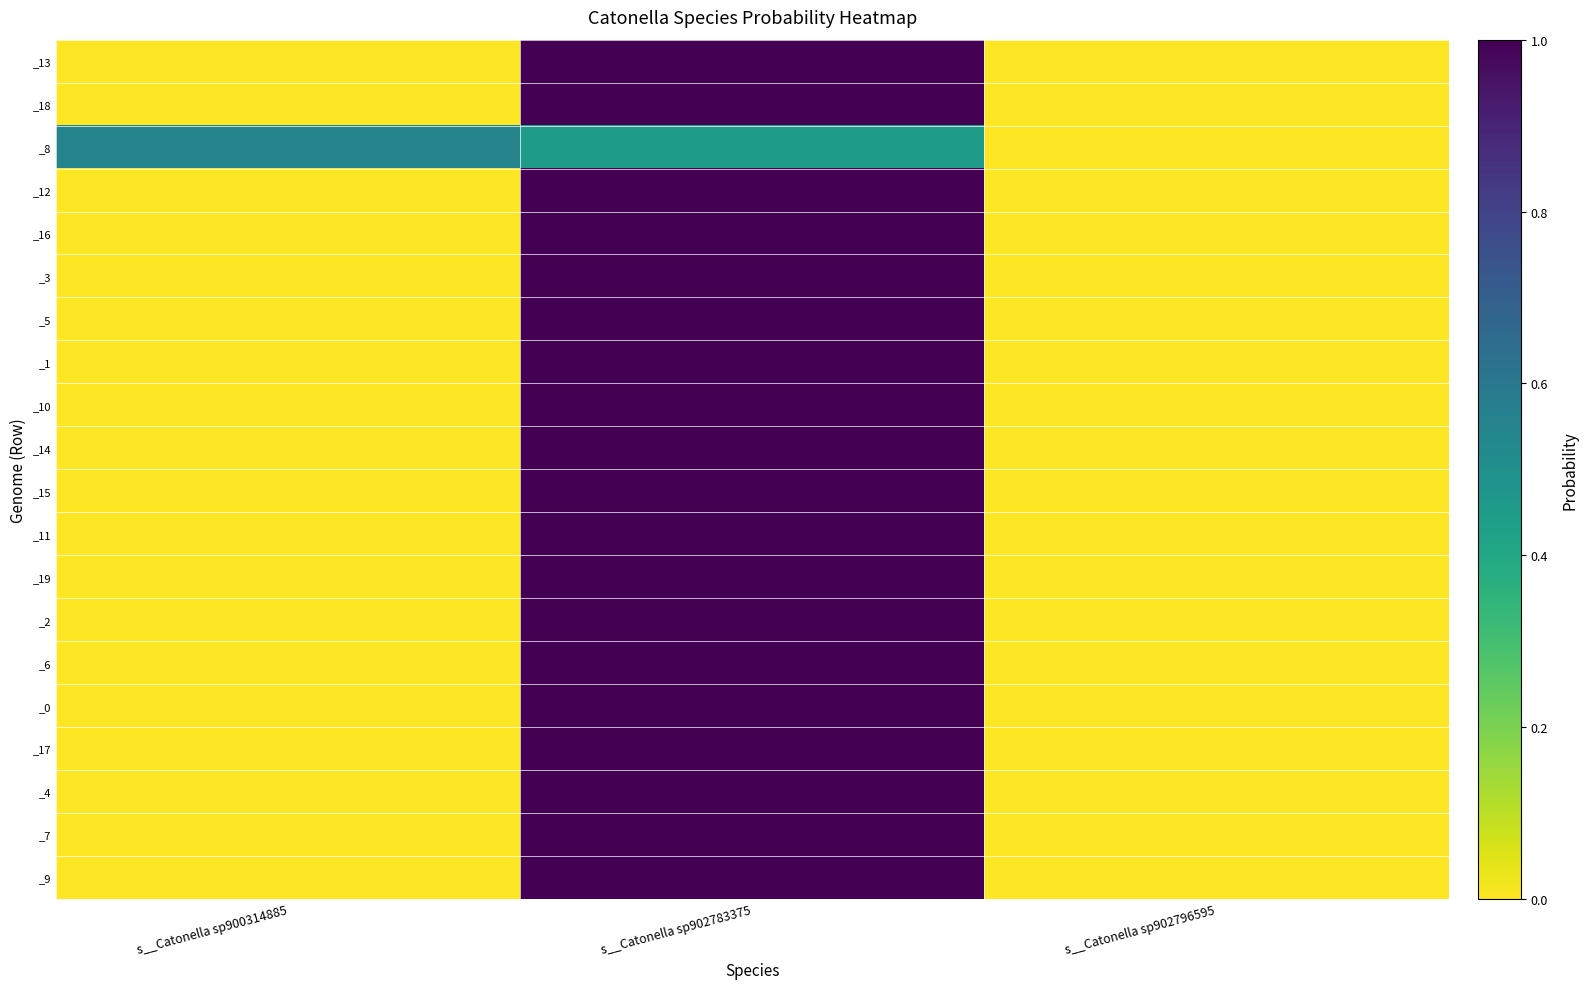

What is the spread (max minus min) of values at s__Catonella sp902783375?

0.6